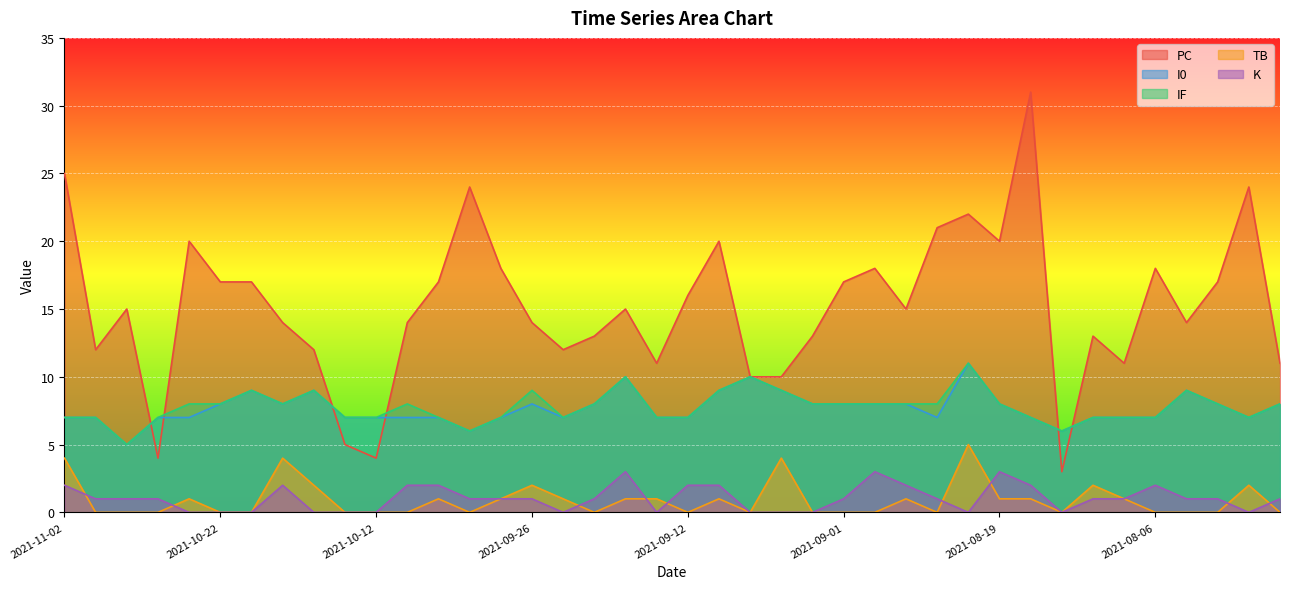

Reading left to right, transcribe all the data shown in this chart.

PC: 25	12	15	4	20	17	17	14	12	5	4	14	17	24	18	14	12	13	15	11	16	20	10	10	13	17	18	15	21	22	20	31	3	13	11	18	14	17	24	11
I0: 7	7	5	7	7	8	9	8	9	7	7	7	7	6	7	8	7	8	10	7	7	9	10	9	8	8	8	8	7	11	8	7	6	7	7	7	9	8	7	8
IF: 7	7	5	7	8	8	9	8	9	7	7	8	7	6	7	9	7	8	10	7	7	9	10	9	8	8	8	8	8	11	8	7	6	7	7	7	9	8	7	8
TB: 4	0	0	0	1	0	0	4	2	0	0	0	1	0	1	2	1	0	1	1	0	1	0	4	0	0	0	1	0	5	1	1	0	2	1	0	0	0	2	0
K: 2	1	1	1	0	0	0	2	0	0	0	2	2	1	1	1	0	1	3	0	2	2	0	0	0	1	3	2	1	0	3	2	0	1	1	2	1	1	0	1